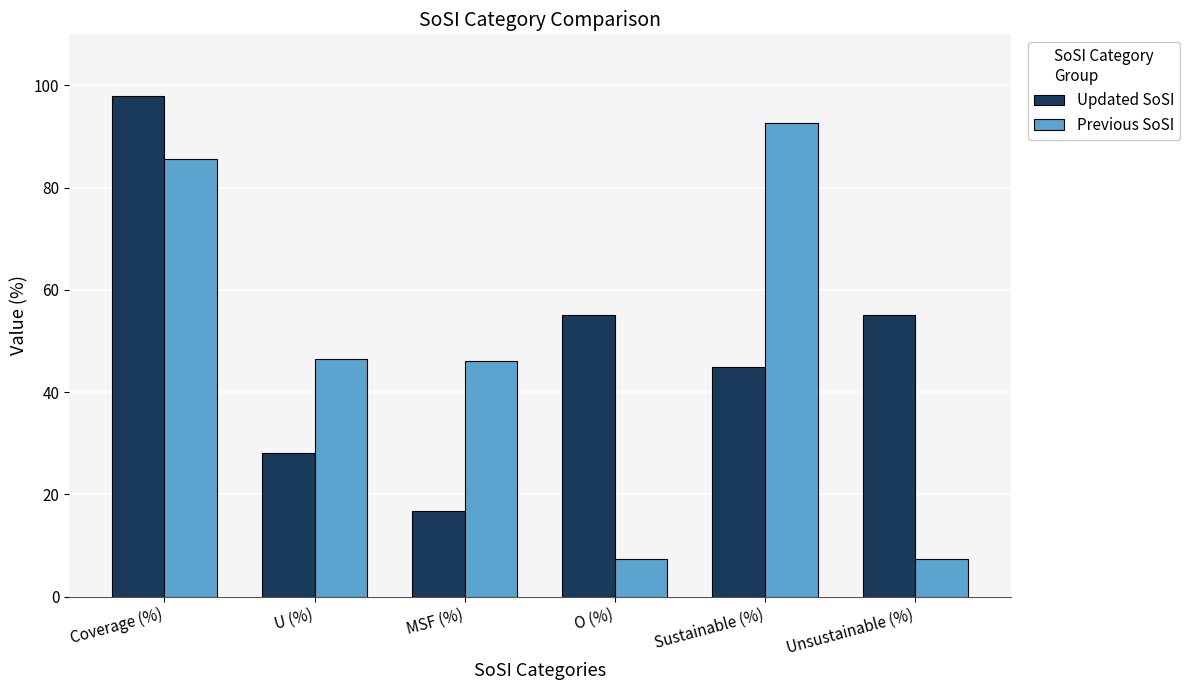

Which series has the largest total across all categories?

Updated SoSI